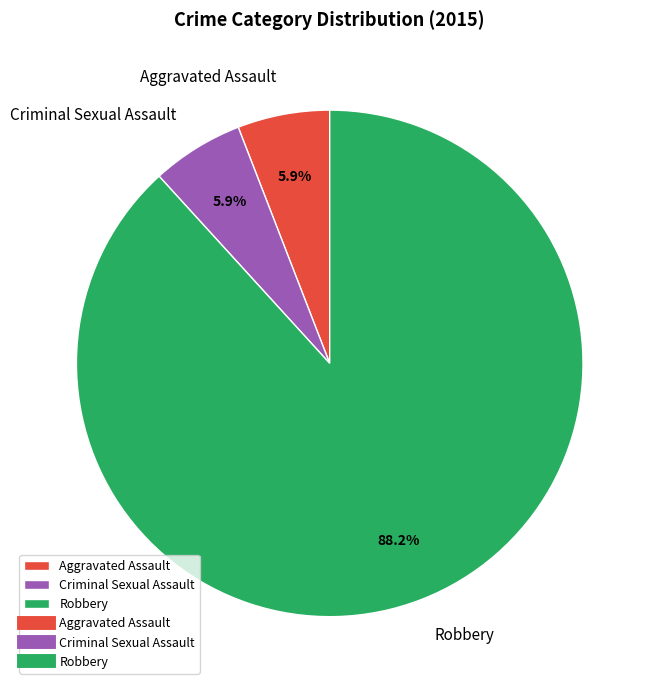

Count the number of slices in the pie.

3